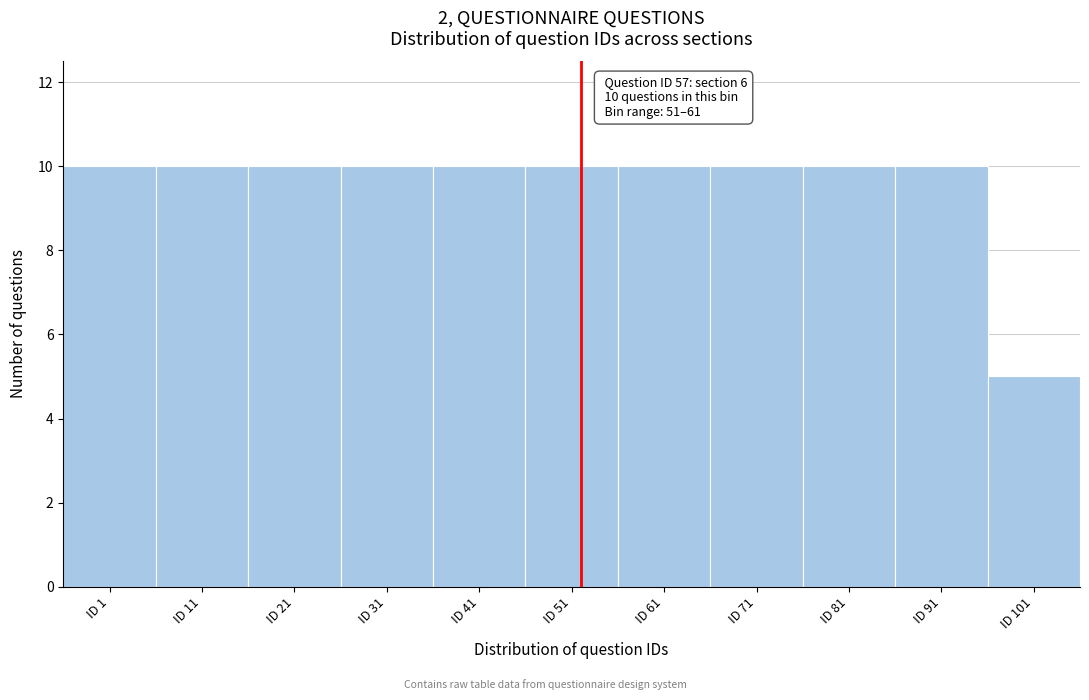

Reading left to right, transcribe all the data shown in this chart.

ID 1=10	ID 11=10	ID 21=10	ID 31=10	ID 41=10	ID 51=10	ID 61=10	ID 71=10	ID 81=10	ID 91=10	ID 101=5